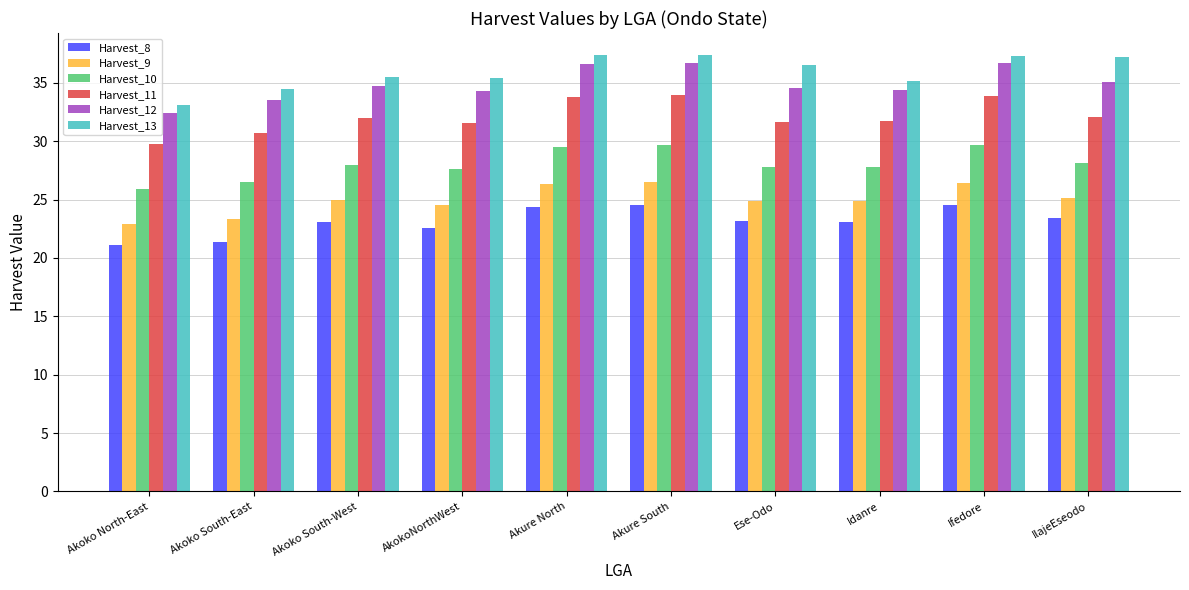

Is the value of Harvest_11 at Idanre greater than the value of Harvest_13 at Akure South?

No